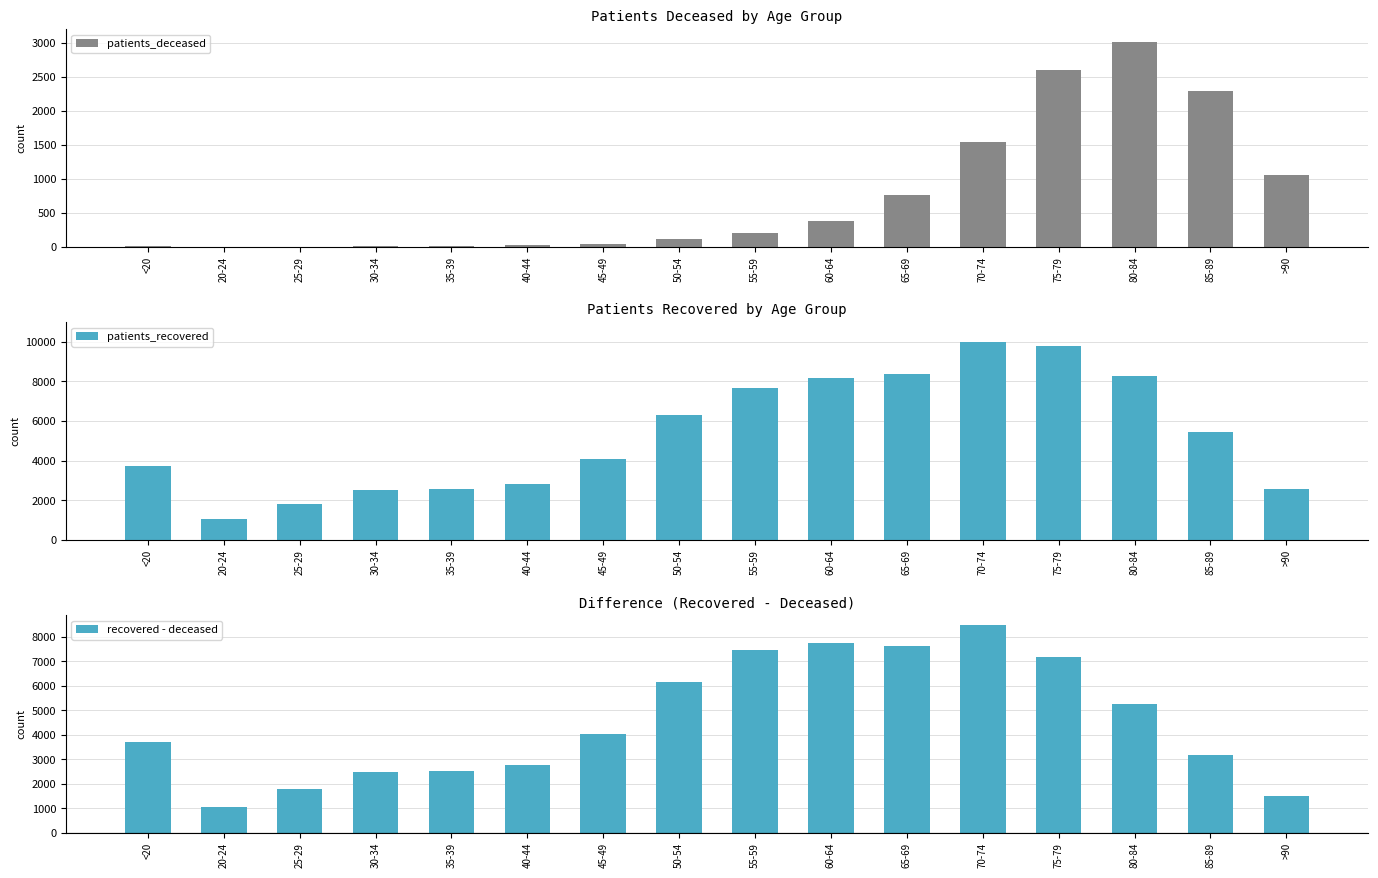

Which category has the lowest value in the patients_deceased series?

20-24